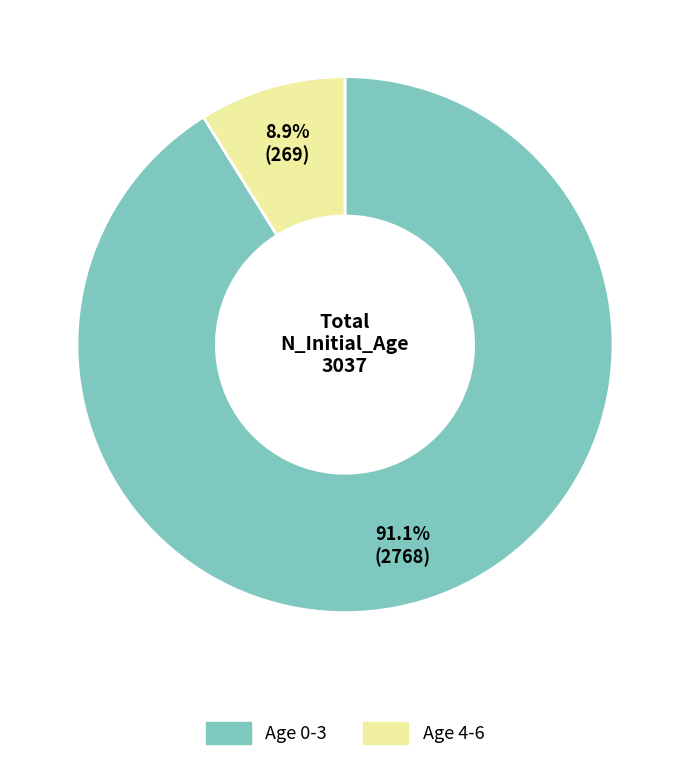

Does any single category account for the majority?

Yes